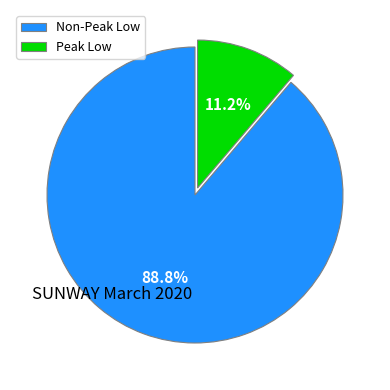

How many slices are in this pie chart?

2